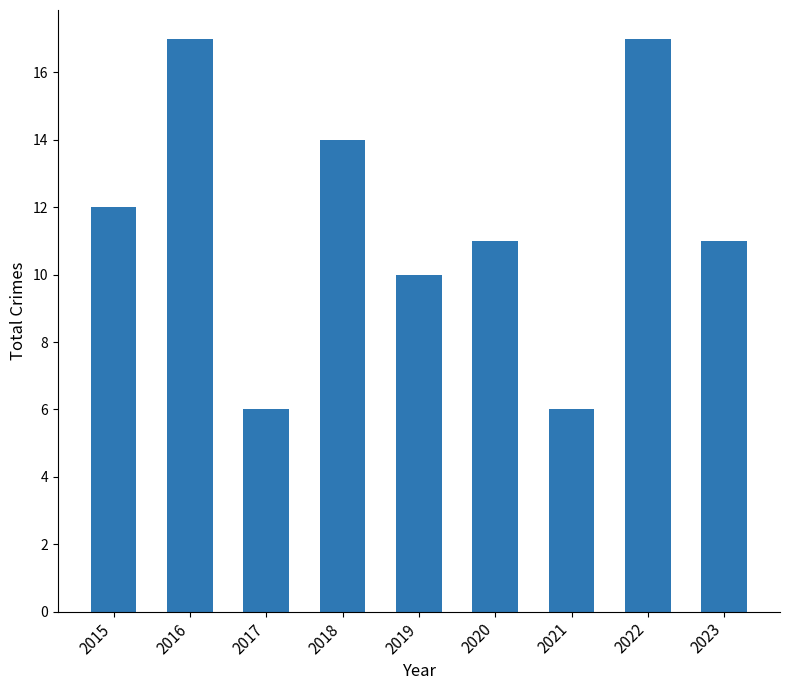

Which has a higher value, 2018 or 2017?

2018